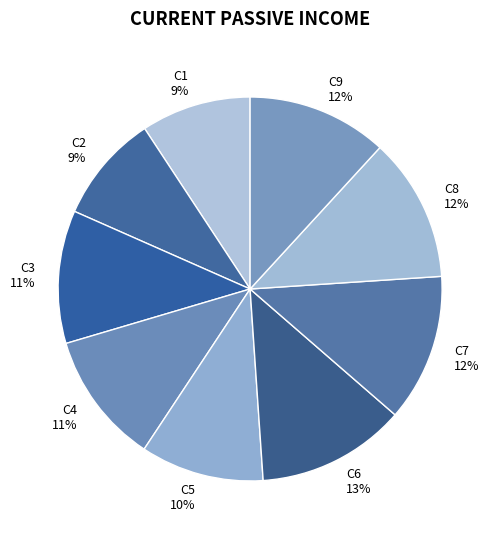

Does C2 account for over 50% of the chart?

No